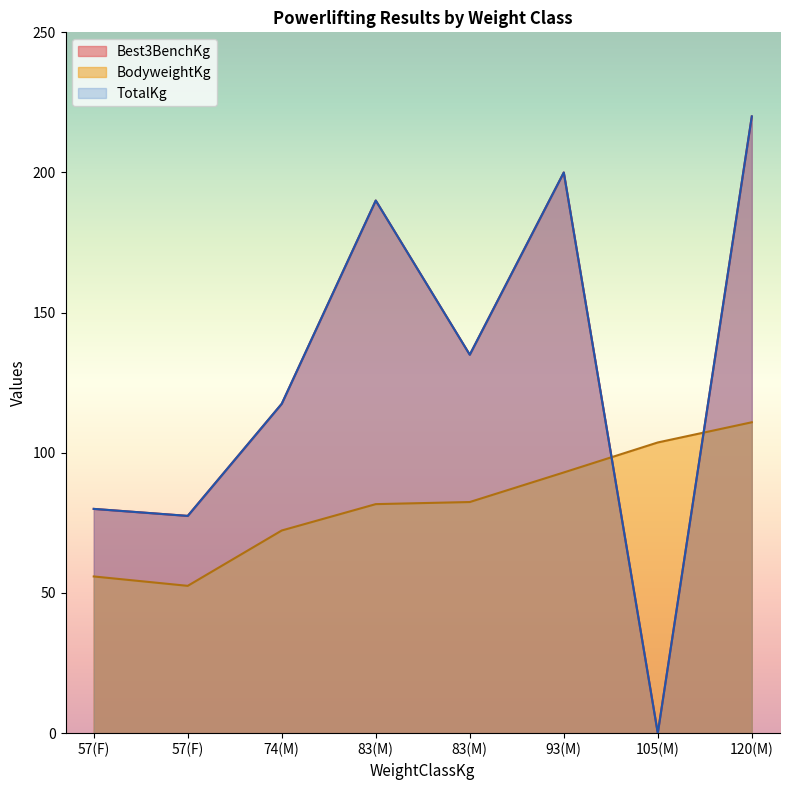

At how many categories does at least one series exceed 138?

3